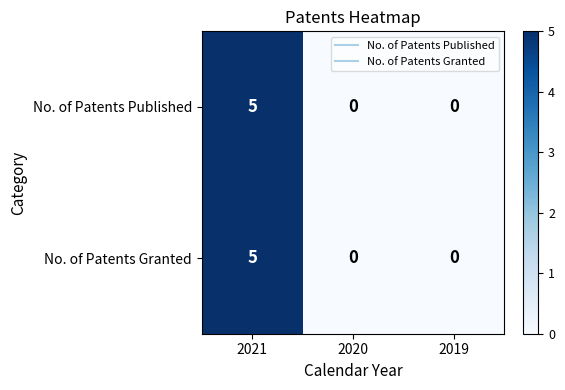

At which category is the sum across all series the highest?

2021